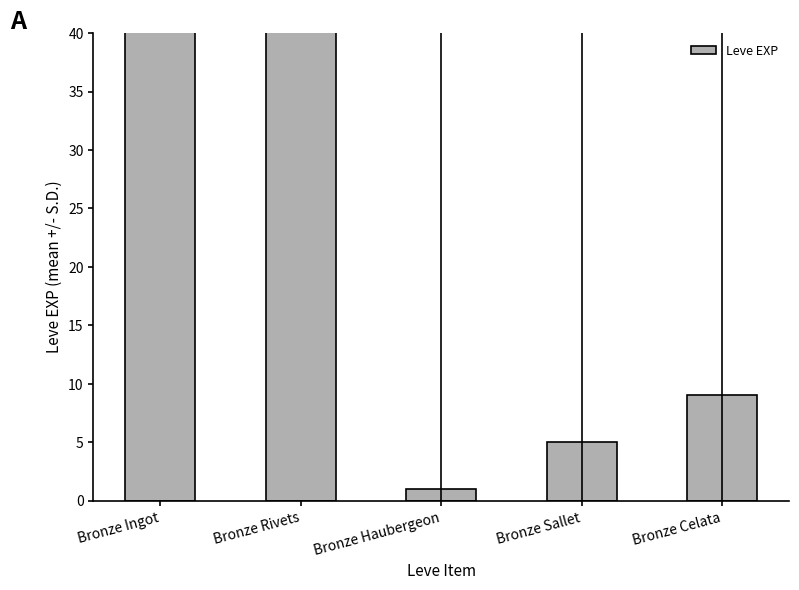

What is the label of the 3rd bar from the left?

Bronze Haubergeon